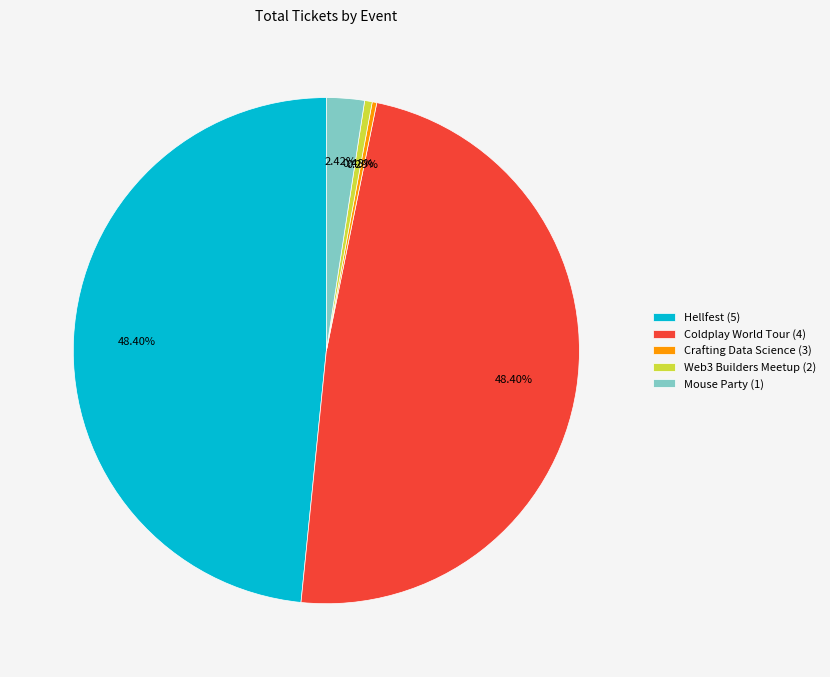

To the nearest percent, what portion does Mouse Party (1) represent?

2%